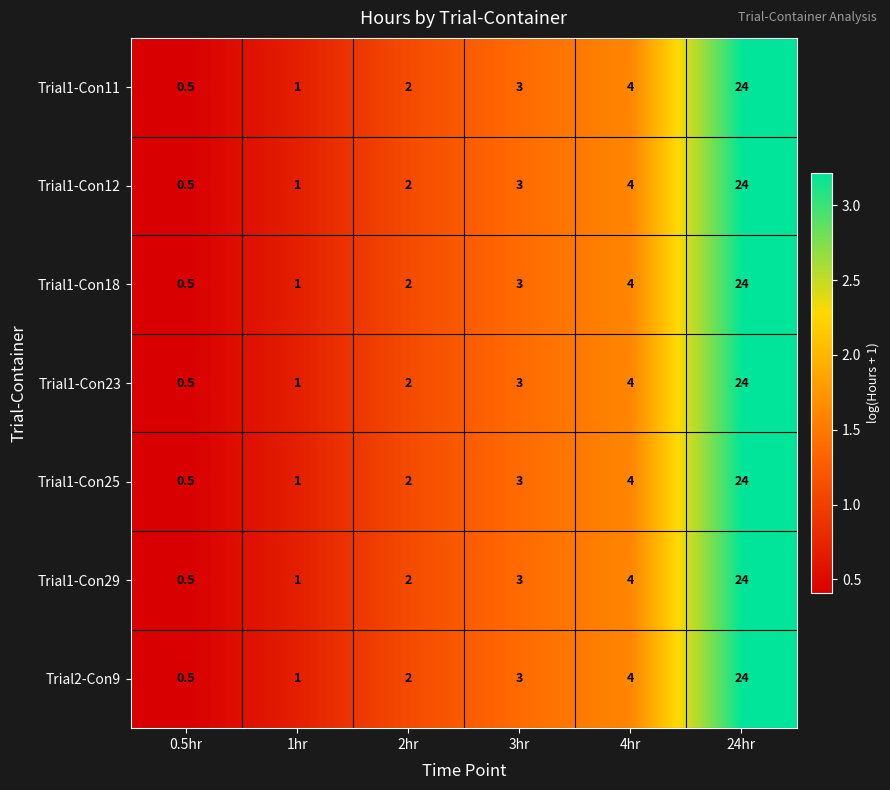

What is the sum of the Trial1-Con29 values at 0.5hr and 1hr?

1.5